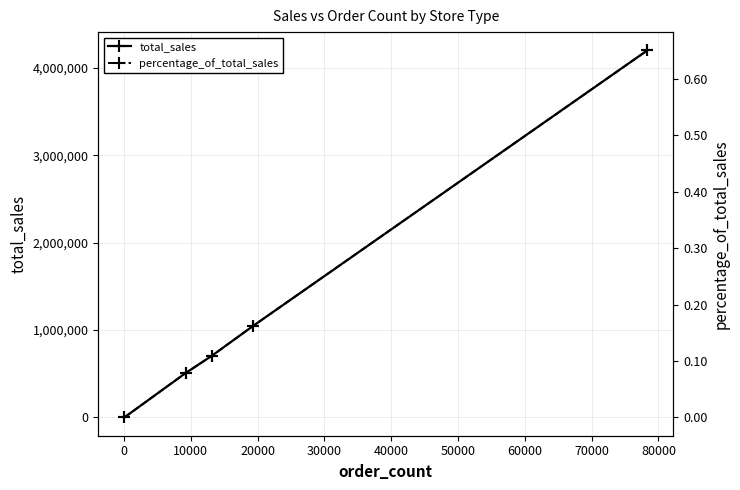

What are all the series names shown in the legend?

total_sales, percentage_of_total_sales